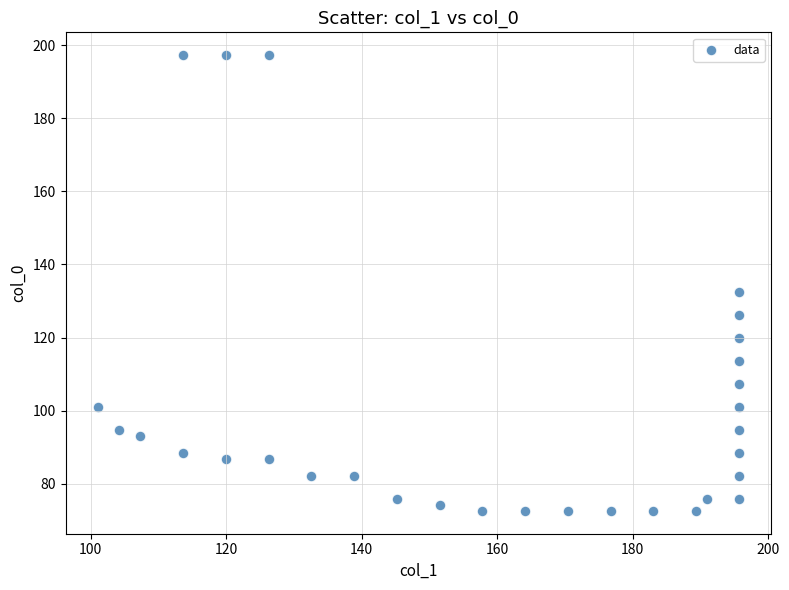

What Y value in the scatter plot is closest to 134?

132.6